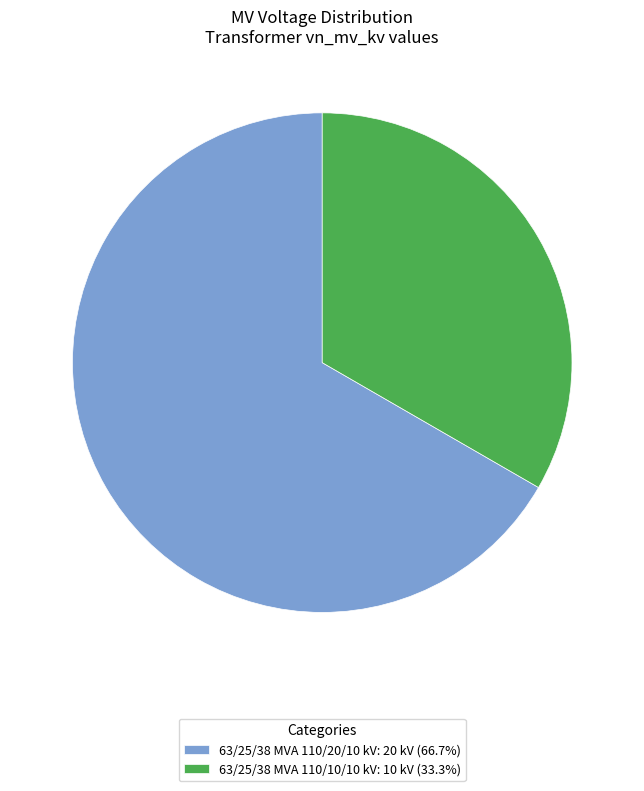

Does any single category account for the majority?

Yes